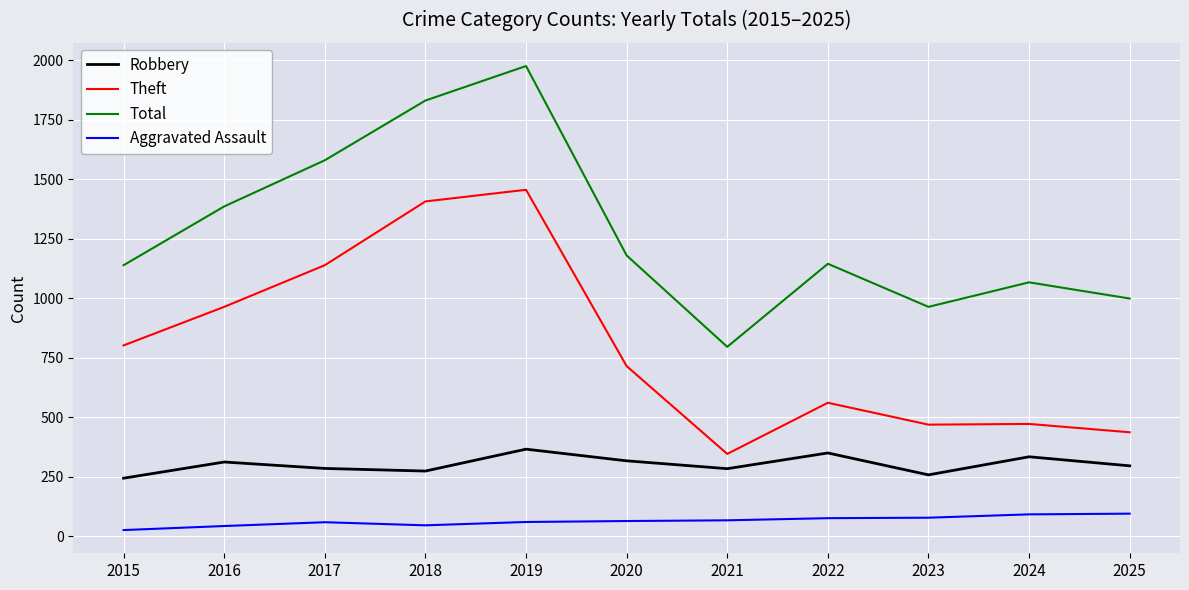

Is it true that Aggravated Assault equals 92 at 2024?

True